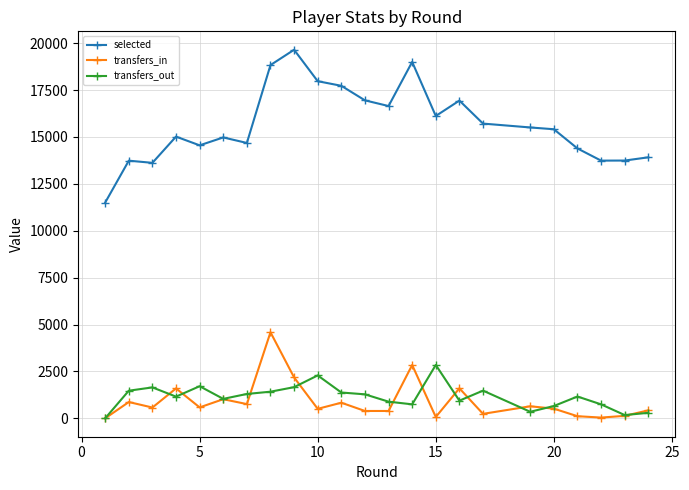

True or false: selected and transfers_out cross at least once.

False